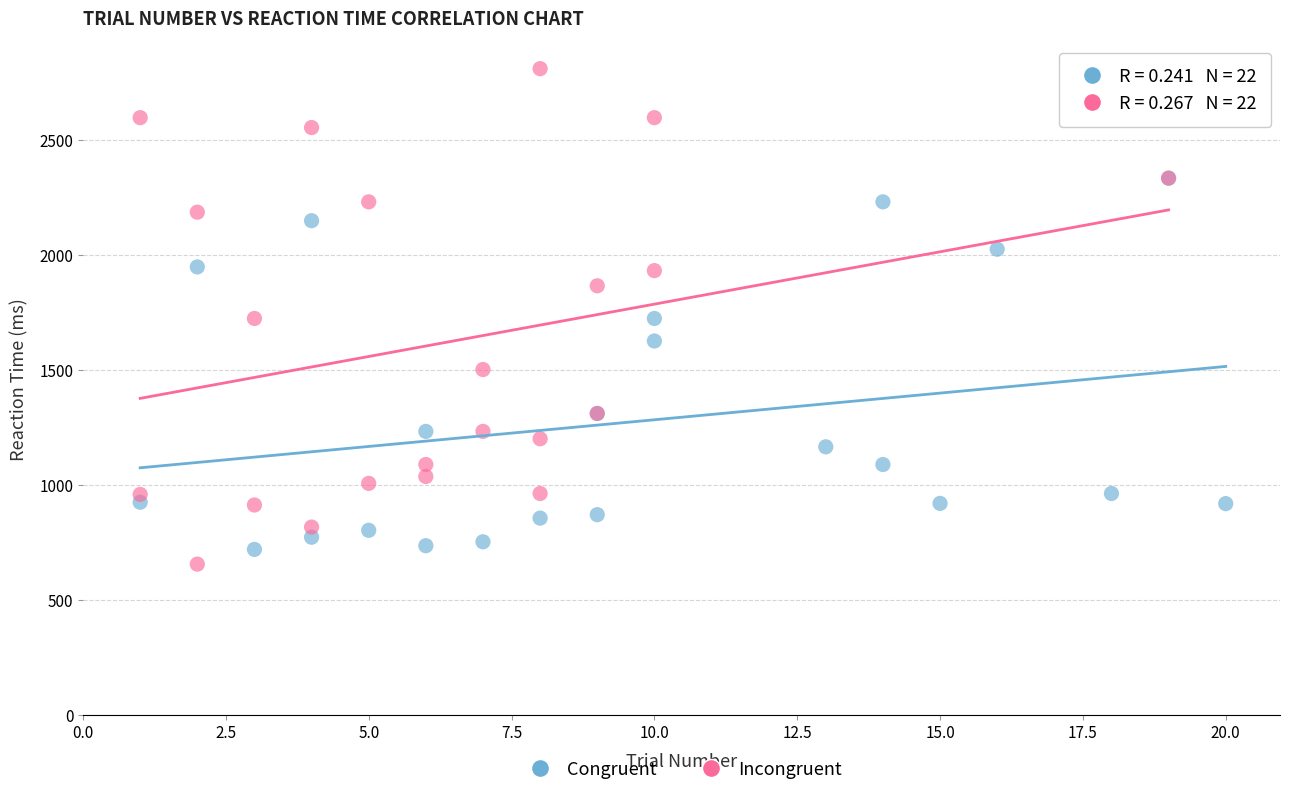

Which series reaches the minimum Y coordinate?

Incongruent